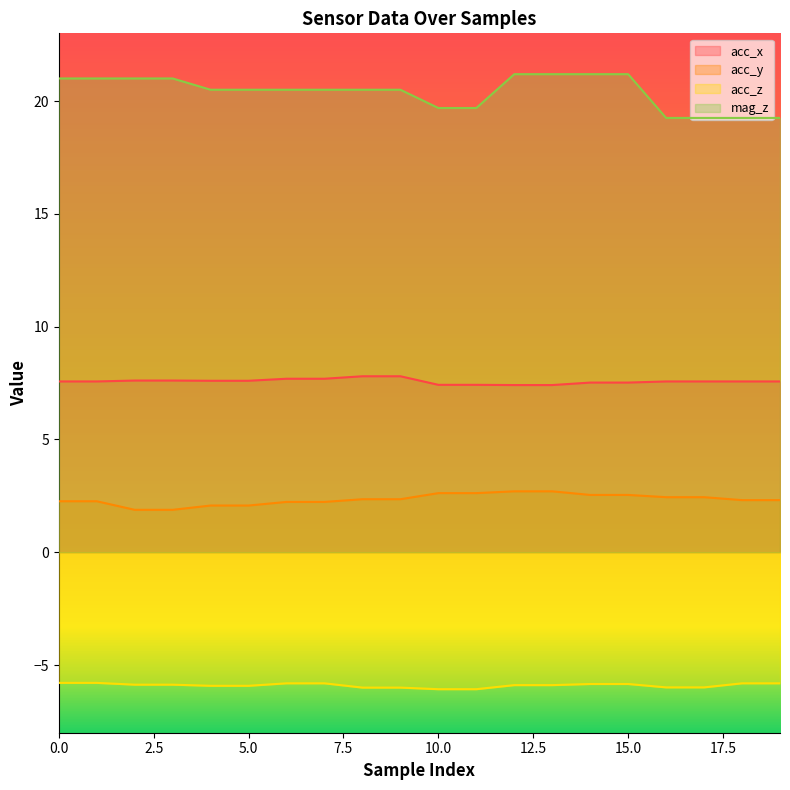

Reading left to right, list all the values displayed in this chart.

acc_x: 0=7.6	1=7.6	2=7.6	3=7.6	4=7.6	5=7.6	6=7.7	7=7.7	8=7.8	9=7.8	10=7.4	11=7.4	12=7.4	13=7.4	14=7.5	15=7.5	16=7.6	17=7.6	18=7.6	19=7.6
acc_y: 0=2.3	1=2.3	2=1.9	3=1.9	4=2.1	5=2.1	6=2.2	7=2.2	8=2.4	9=2.4	10=2.6	11=2.6	12=2.7	13=2.7	14=2.5	15=2.5	16=2.4	17=2.4	18=2.3	19=2.3
acc_z: 0=-5.8	1=-5.8	2=-5.9	3=-5.9	4=-5.9	5=-5.9	6=-5.8	7=-5.8	8=-6.0	9=-6.0	10=-6.1	11=-6.1	12=-5.9	13=-5.9	14=-5.8	15=-5.8	16=-6.0	17=-6.0	18=-5.8	19=-5.8
mag_z: 0=21.0	1=21.0	2=21.0	3=21.0	4=20.5	5=20.5	6=20.5	7=20.5	8=20.5	9=20.5	10=19.7	11=19.7	12=21.2	13=21.2	14=21.2	15=21.2	16=19.2	17=19.2	18=19.2	19=19.2